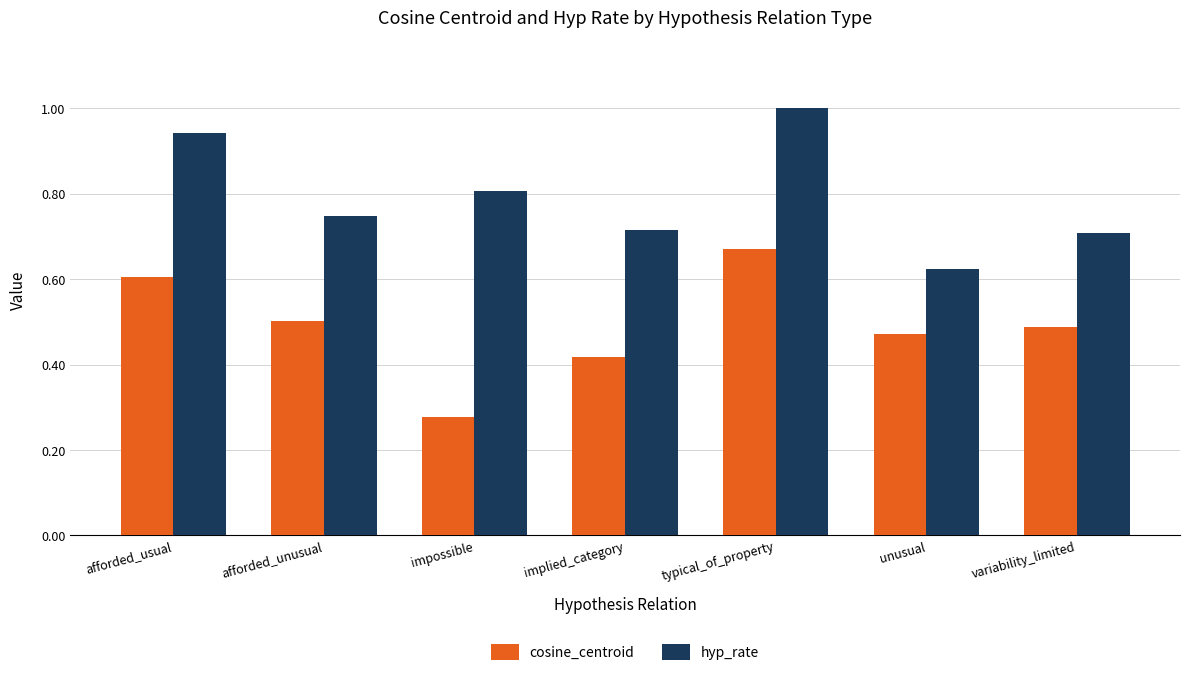

How many categories are shown in the chart?

7